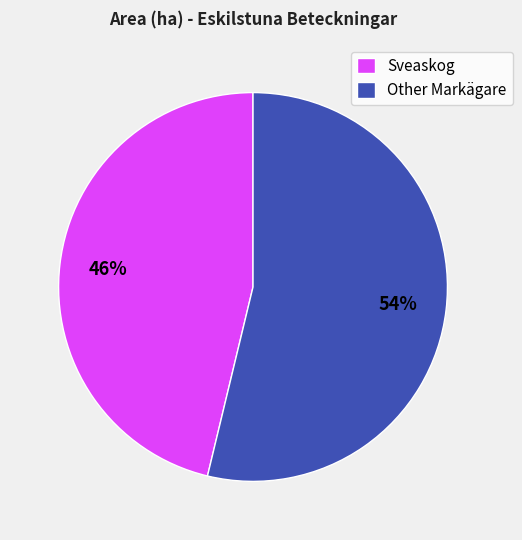

Does any single category account for the majority?

Yes